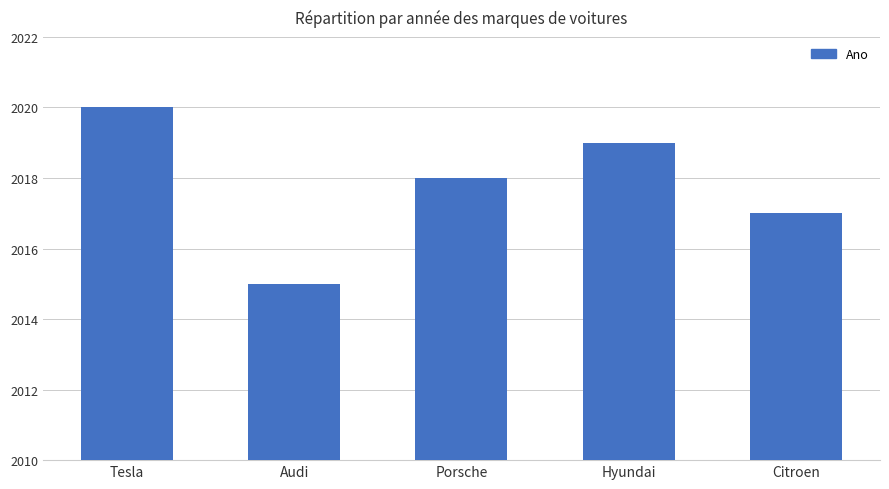

Which has a higher value, Citroen or Tesla?

Tesla